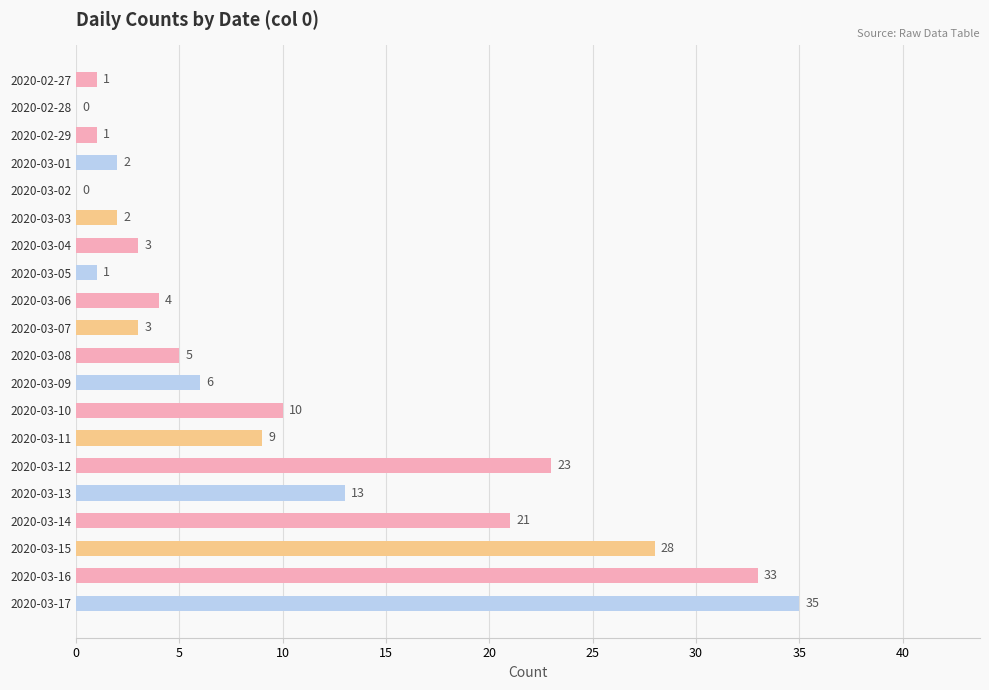

How many series are shown in this chart?

1